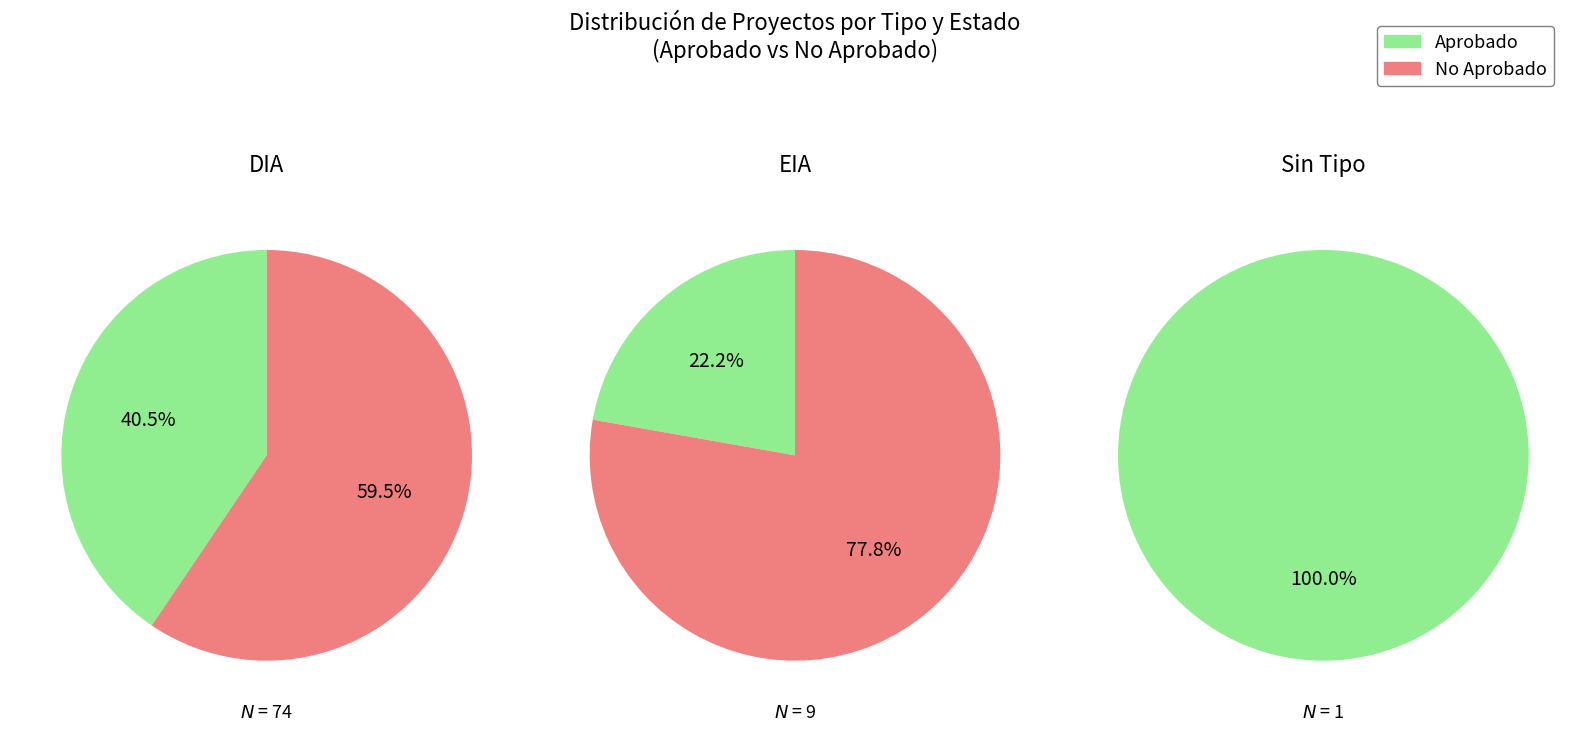

Which series changed the most between 0 and 1?

DIA